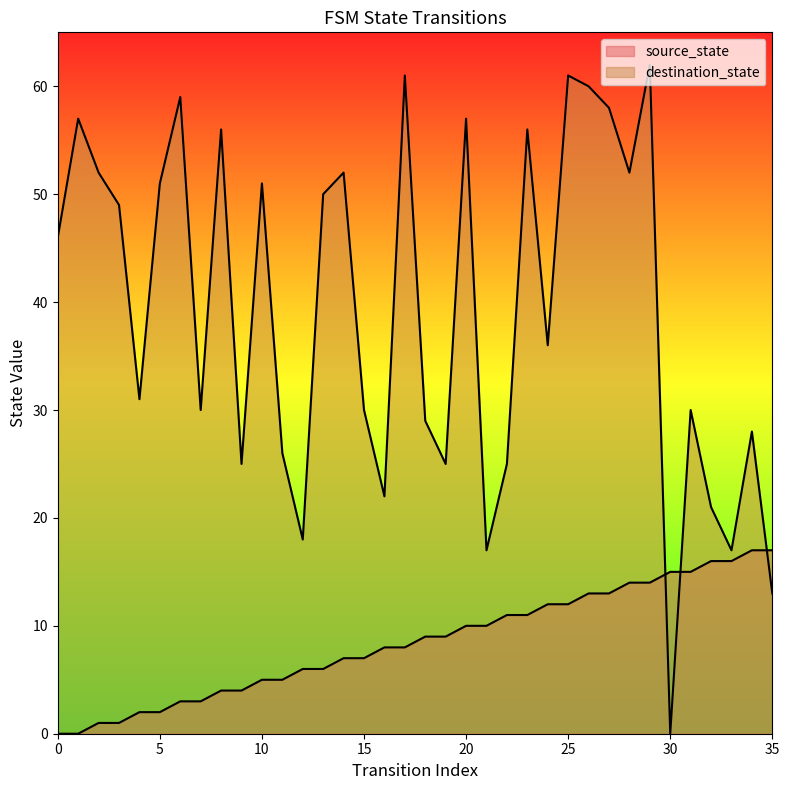

Where do source_state and destination_state first cross each other?

29 and 30